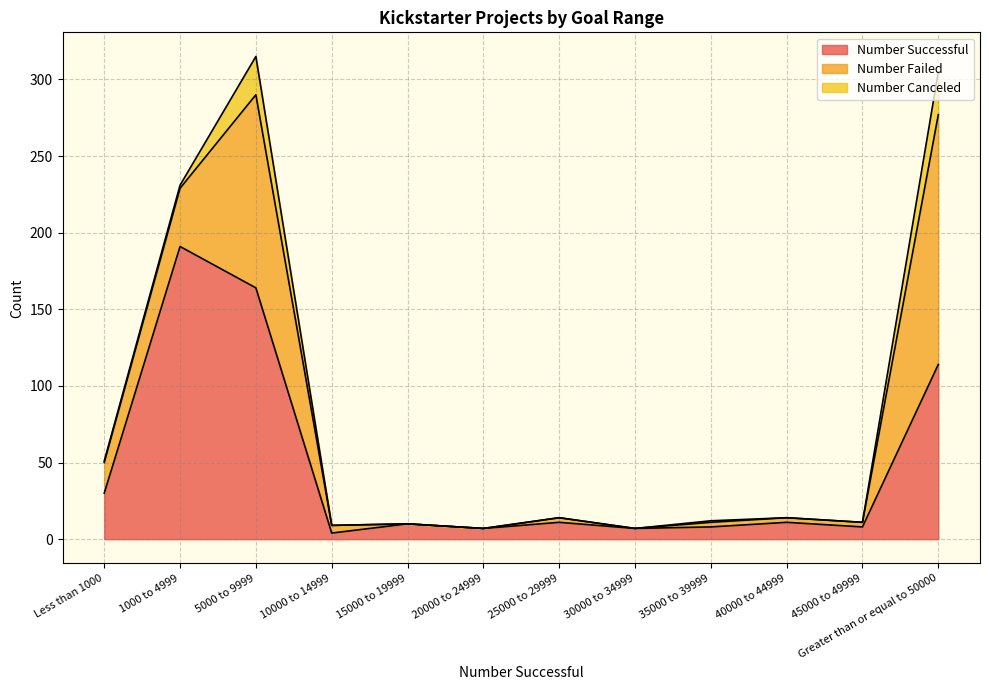

Where is Number Failed nearest to the value 81?

1000 to 4999